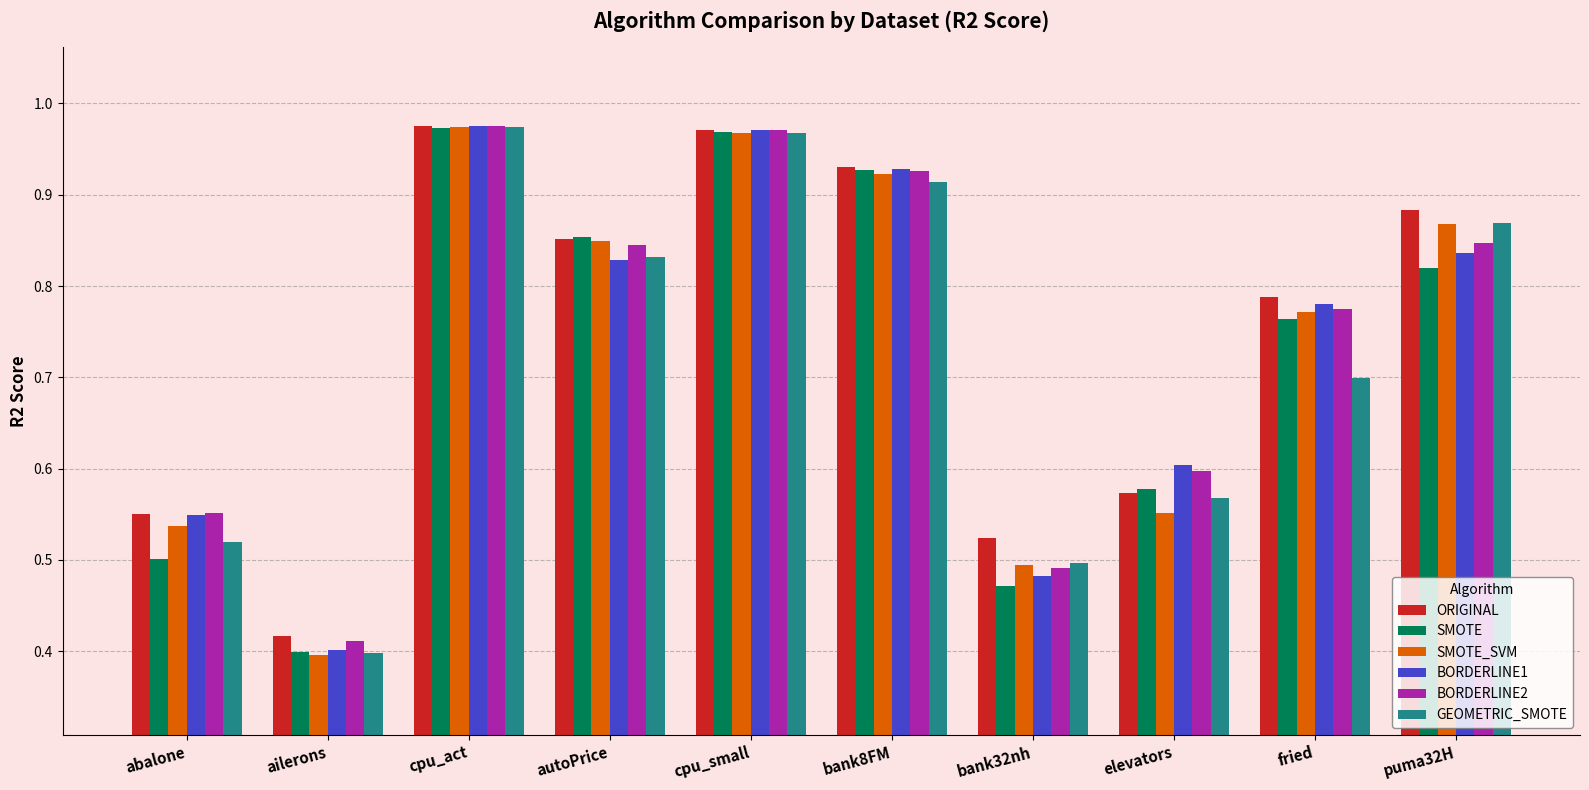

How many groups of bars are there?

10